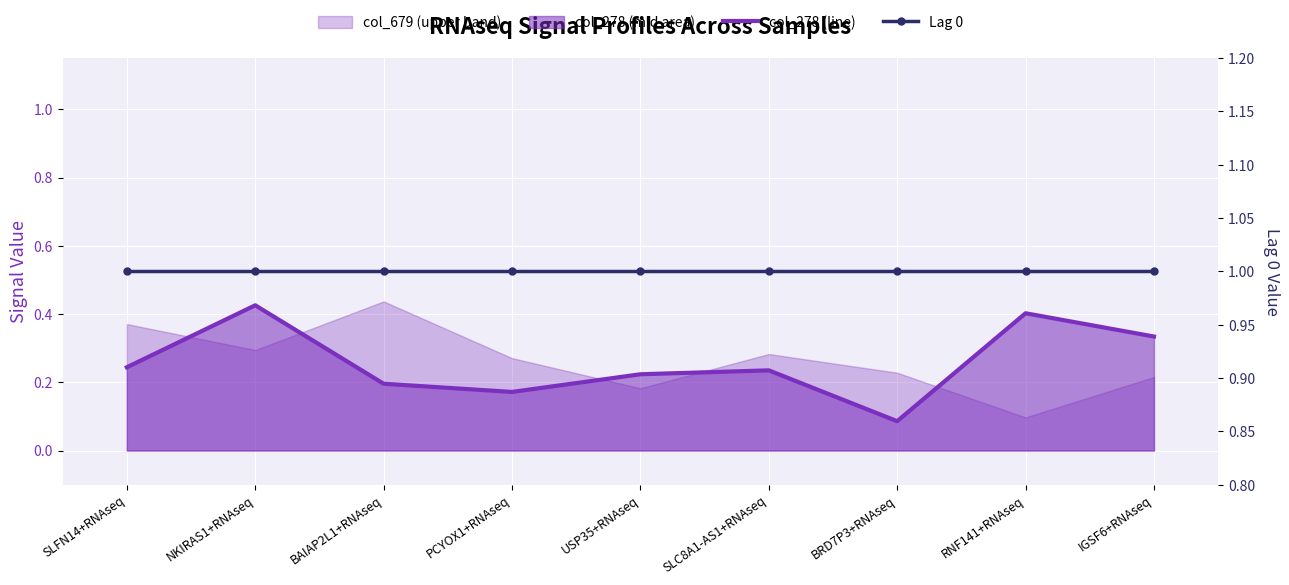

Reading left to right, transcribe all the data shown in this chart.

col_278 (line): 0.2	0.4	0.2	0.2	0.2	0.2	0.1	0.4	0.3
Lag 0: 1.0	1.0	1.0	1.0	1.0	1.0	1.0	1.0	1.0